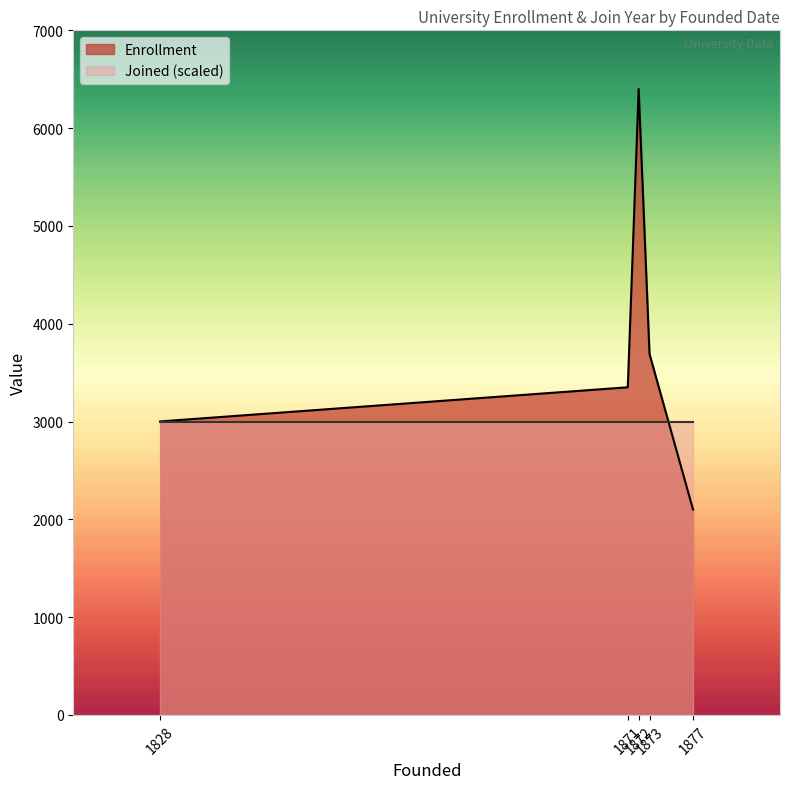

Does the chart have visible grid lines?

No